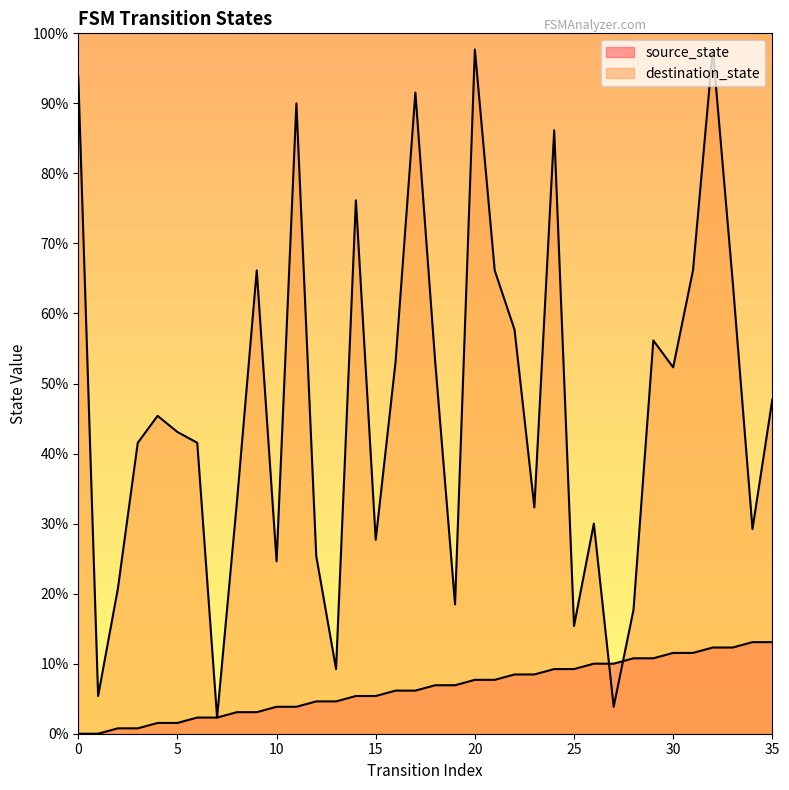

Reading left to right, extract all data points from this chart.

source_state: 0	0	1	1	2	2	3	3	4	4	5	5	6	6	7	7	8	8	9	9	10	10	11	11	12	12	13	13	14	14	15	15	16	16	17	17
destination_state: 122	7	27	54	59	56	54	3	43	86	32	117	33	12	99	36	69	119	69	24	127	86	75	42	112	20	39	5	23	73	68	86	127	84	38	62